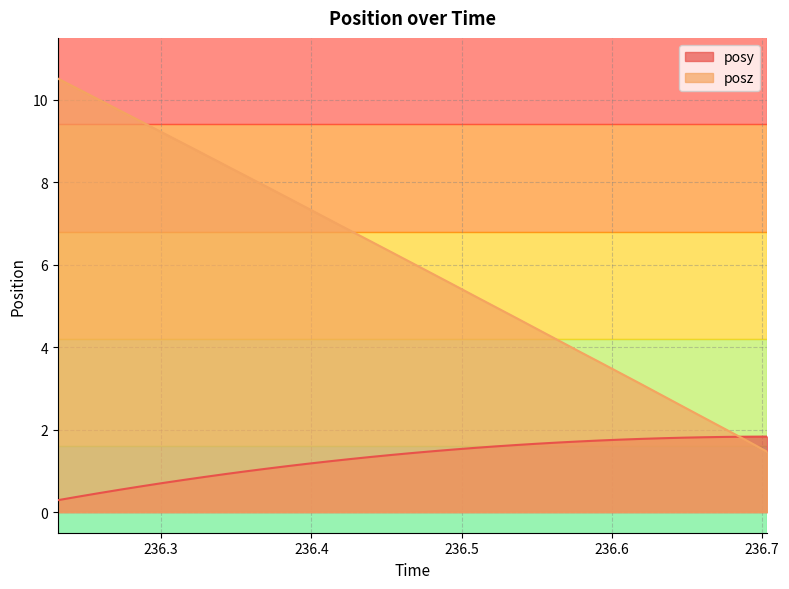

Which series changed the most between 236.4952 and 236.606?

posz